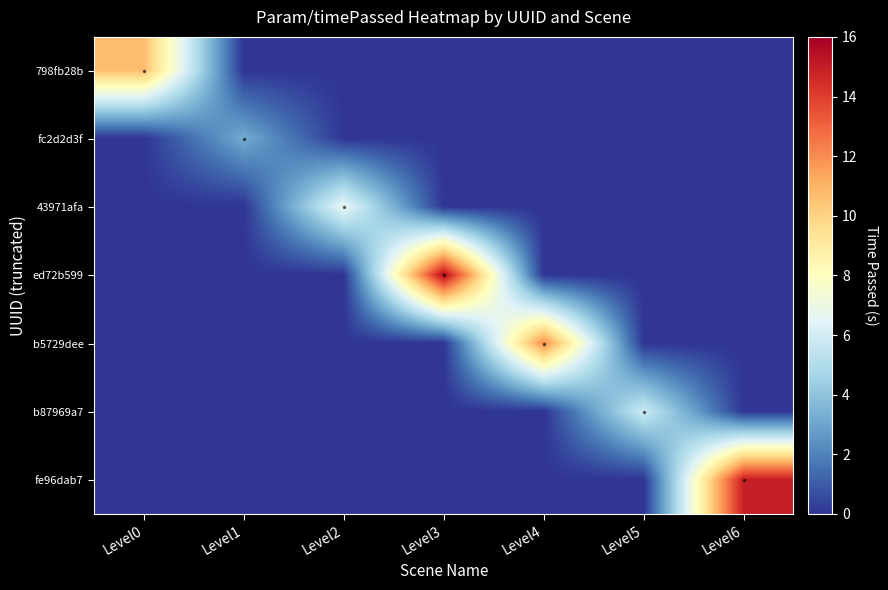

At how many categories does at least one series exceed 4?

6